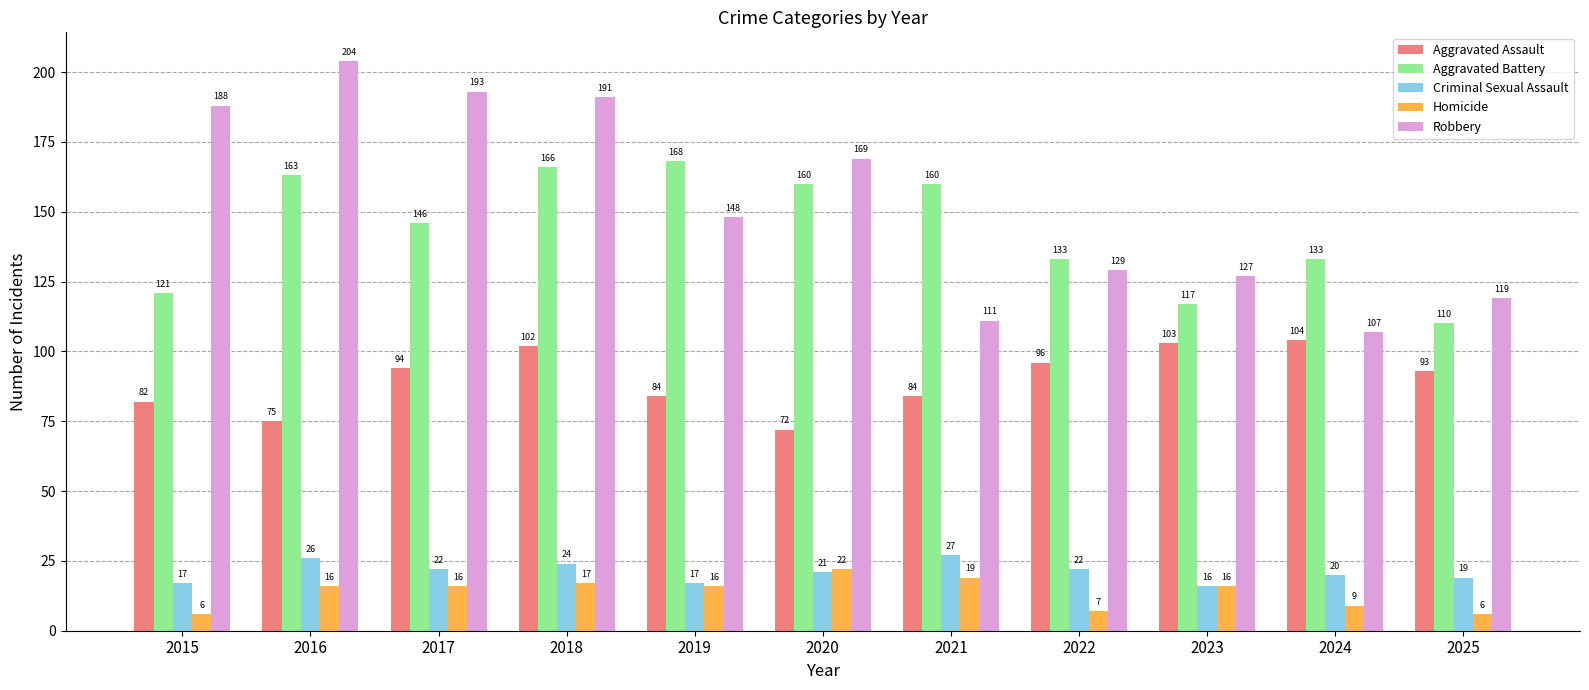

What is the difference between the Aggravated Battery values at 2015 and 2022?

12